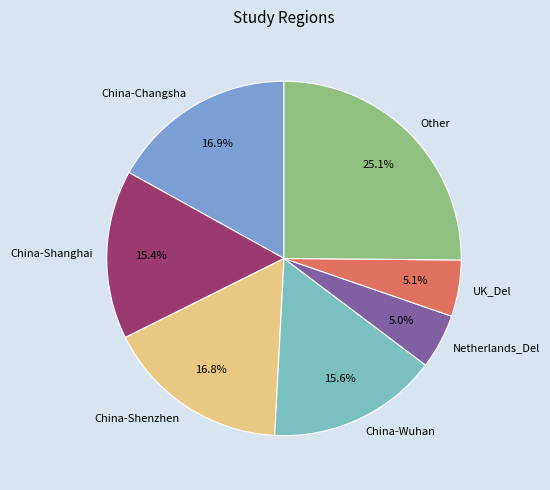

Between China-Wuhan and Netherlands_Del, which is larger?

China-Wuhan